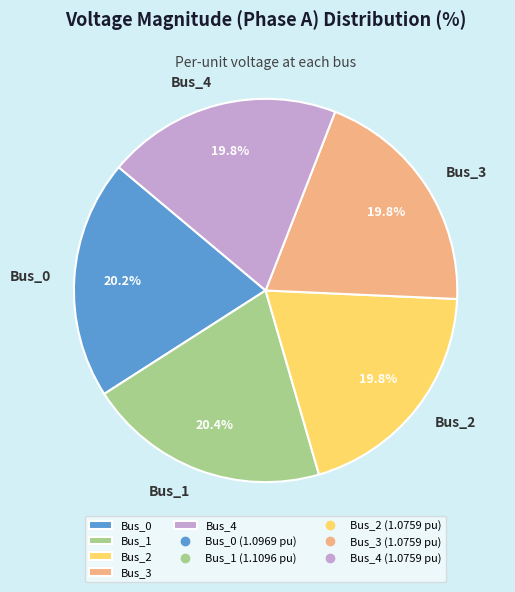

The Bus_2 slice represents 9% of the pie. True or false?

False